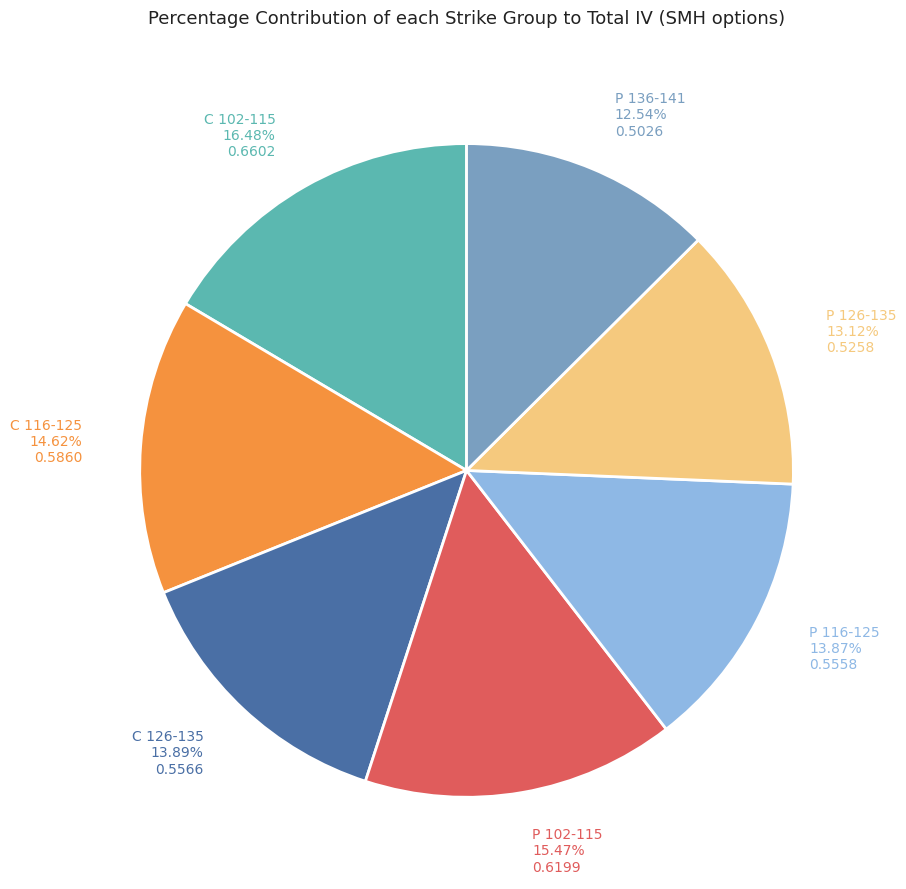

True or false: C 116-125 accounts for 15% of the total.

True